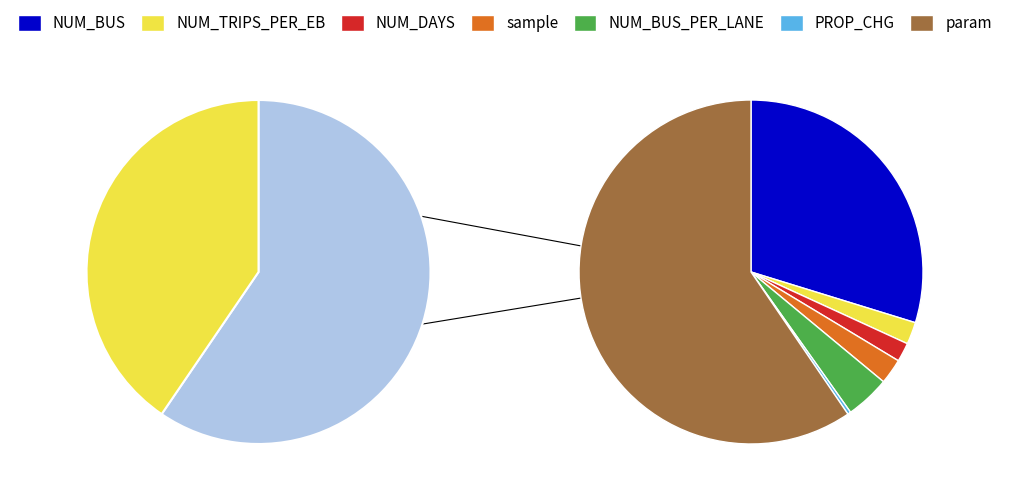

How many slices are in this pie chart?

7